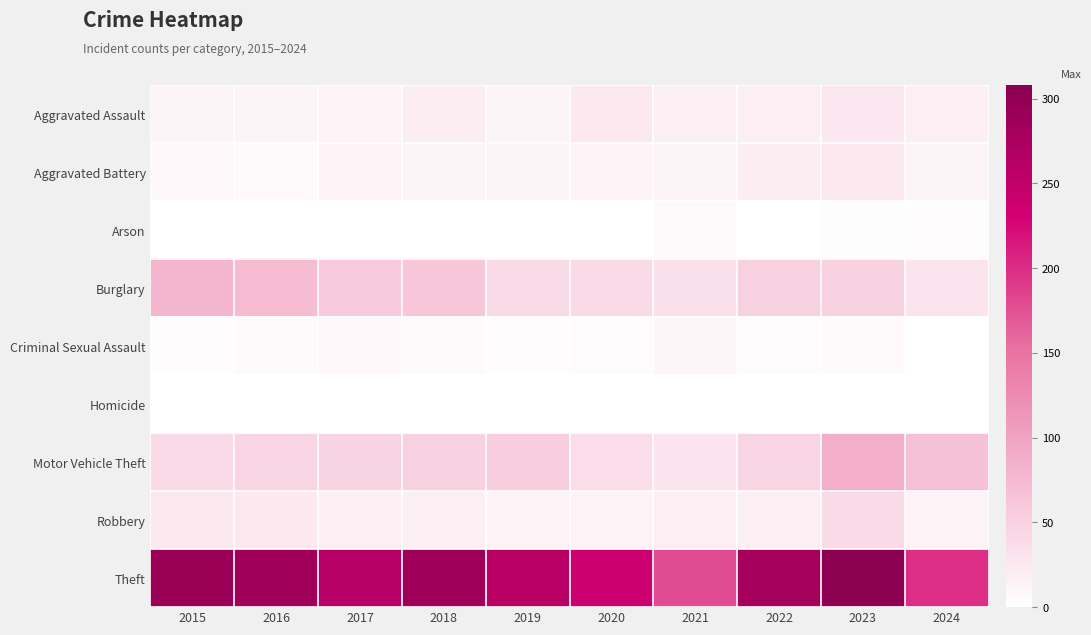

What is the total value across all series at 2020?

370